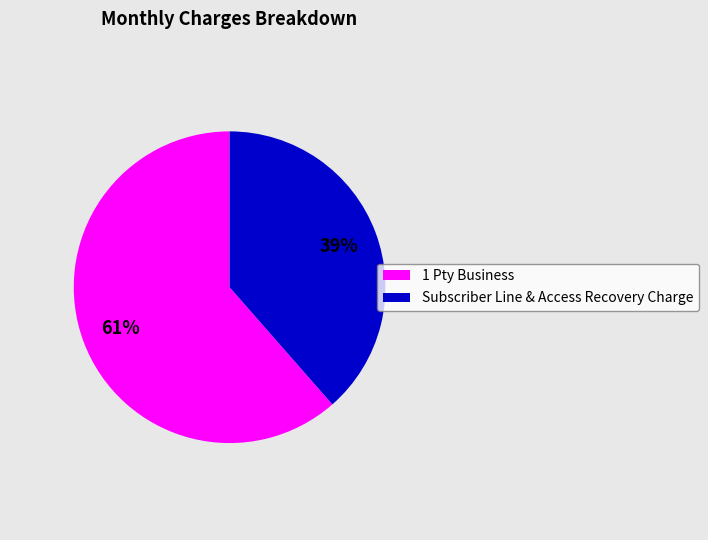

Between 1 Pty Business and Subscriber Line & Access Recovery Charge, which is larger?

1 Pty Business